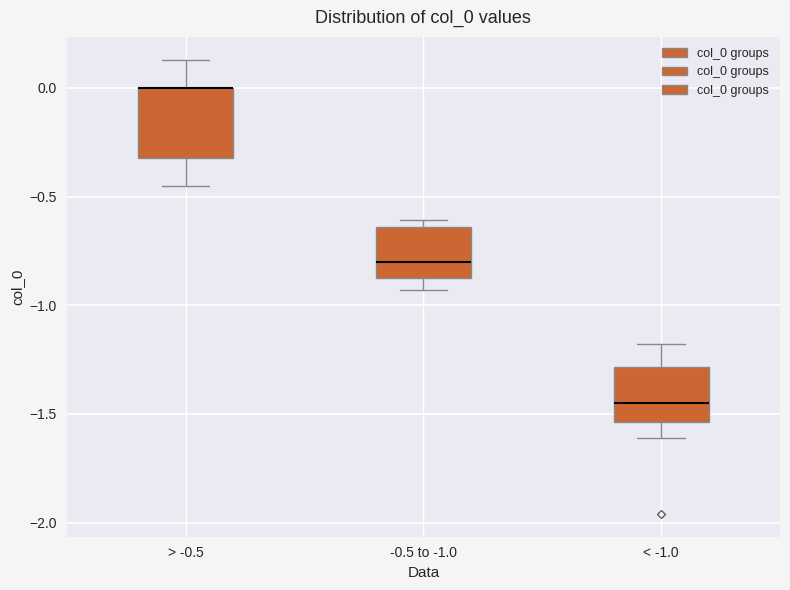

Reading left to right, transcribe this box plot: for each box, give where its median line is, the range the box spans, and where its two whiskers end, as read against the y-axis. The values are not printed on the chart, so give them approximately, as read against the axis.

> -0.5: median 0.00 (drawn on the box's upper edge), box -0.30 to 0.00, whiskers -0.45 to 0.15
-0.5 to -1.0: median -0.80, box -0.85 to -0.65, whiskers -0.95 to -0.60
< -1.0: median -1.45, box -1.55 to -1.30, whiskers -1.60 to -1.20